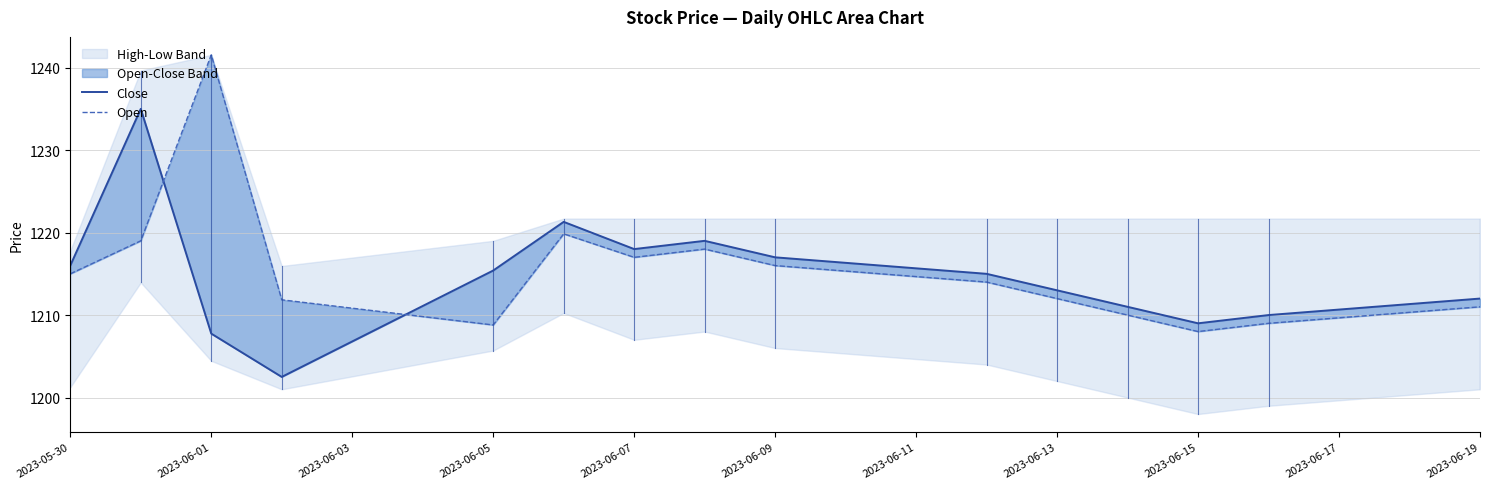

List the series in order of their peak value, lowest first.

Close, Open